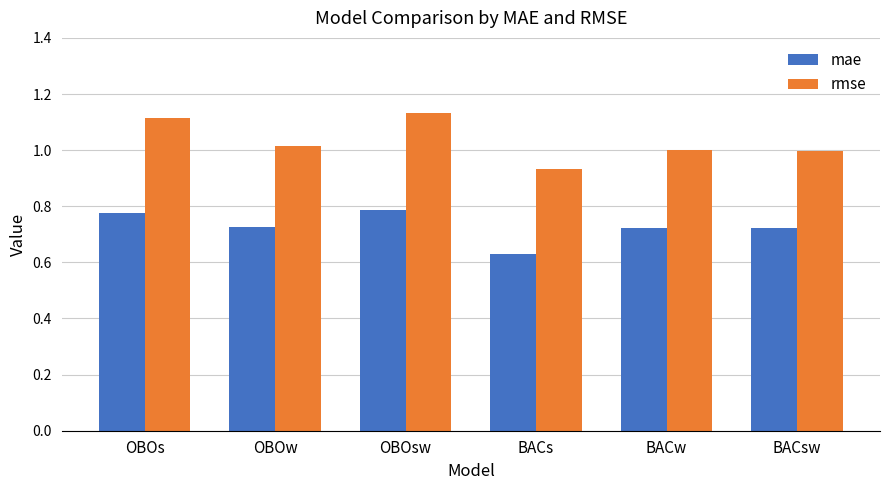

Which series has the largest total across all categories?

rmse